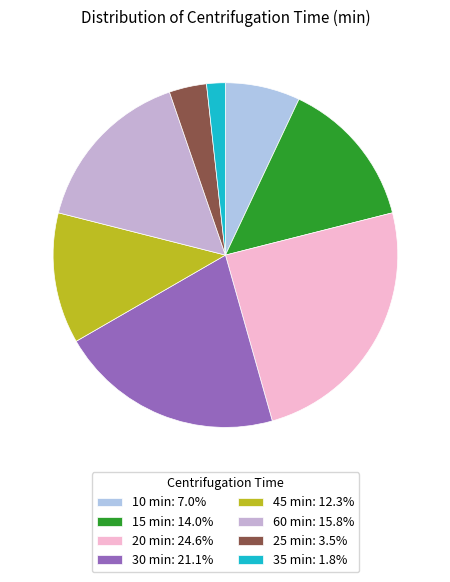

Count the number of slices in the pie.

8